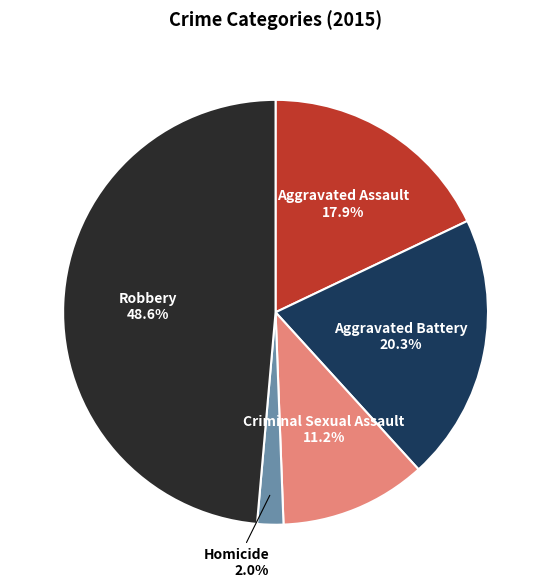

Is there any slice that represents more than half of the pie?

No